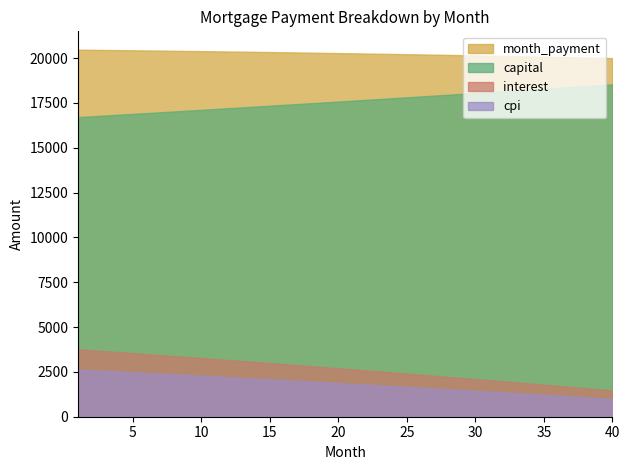

At which category does the chart reach its peak across all series?

1